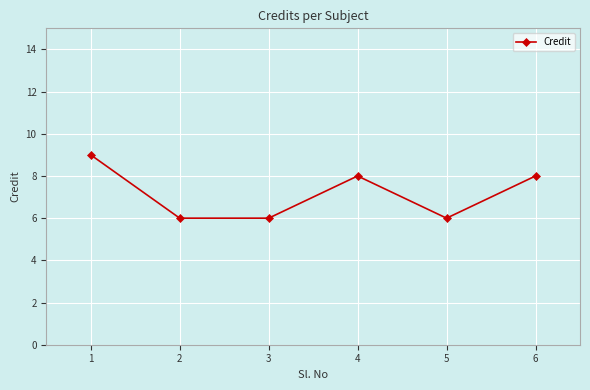

What is the value of the 6th point from the left?

8